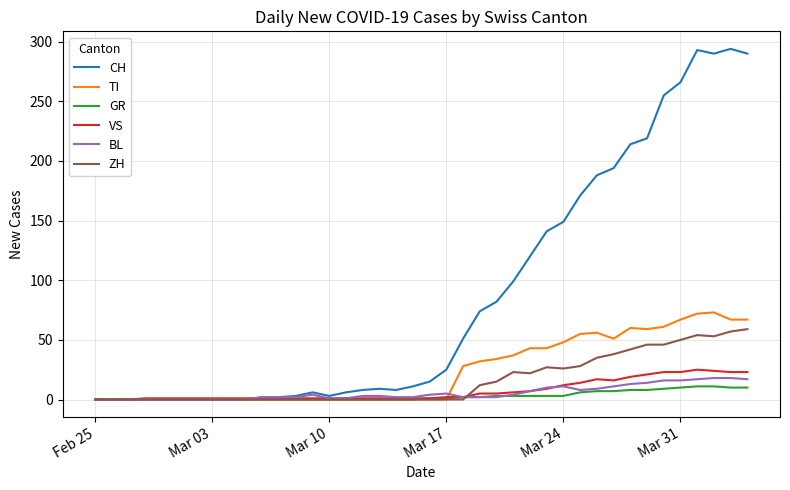

What is the greatest value displayed?

294